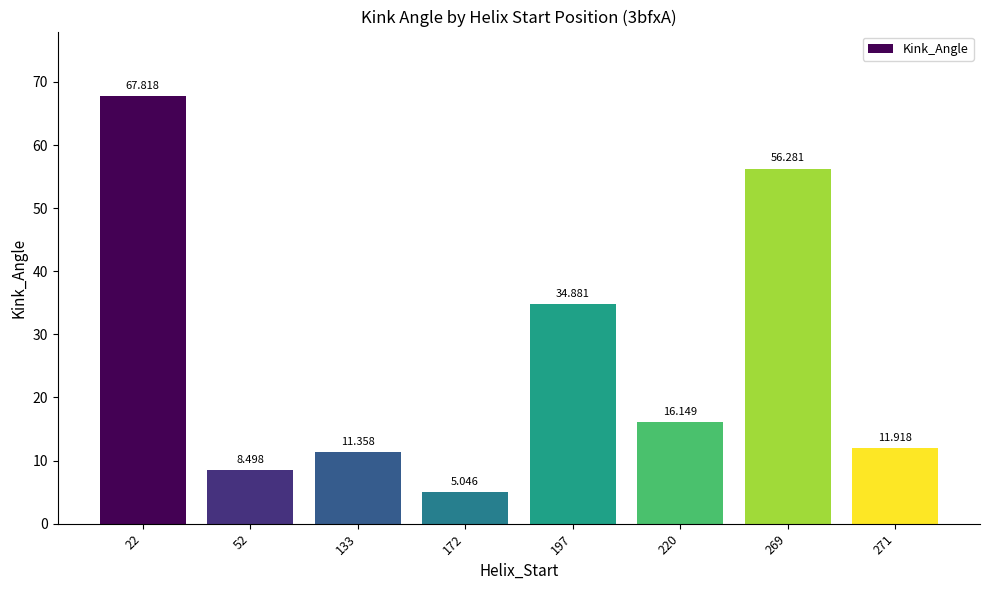

Between 22 and 271, which is larger?

22